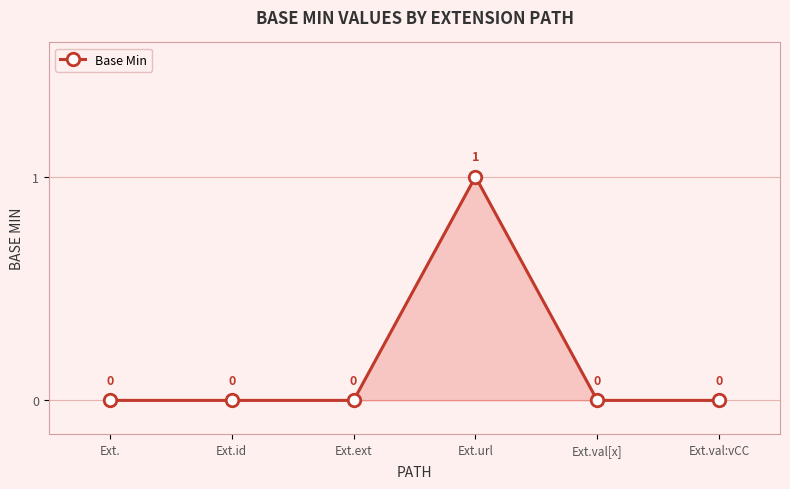

What is the sum of the values at Ext.url and Ext.?

1